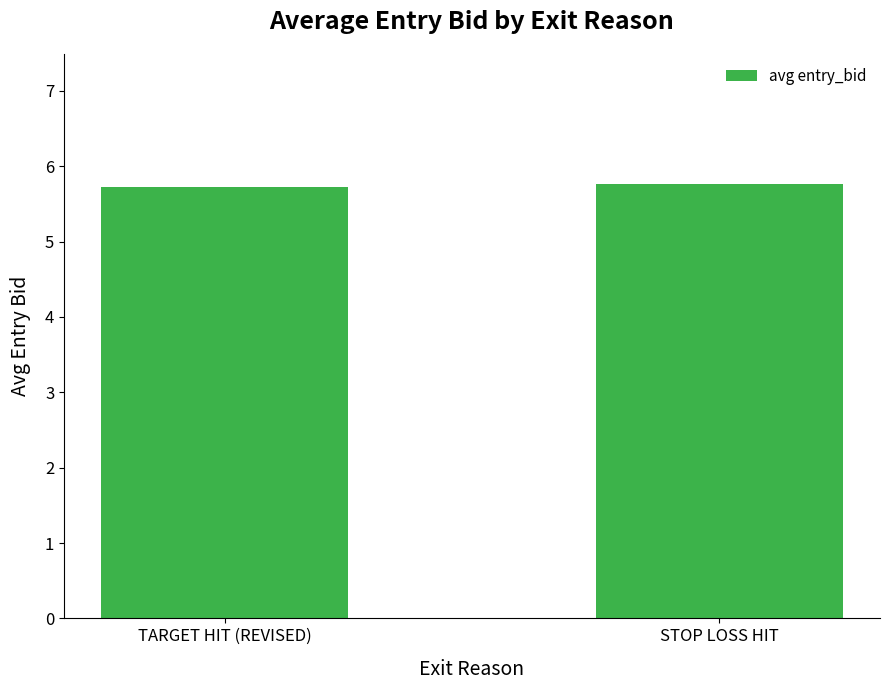

What is the sum of the values at TARGET HIT (REVISED) and STOP LOSS HIT?

11.5